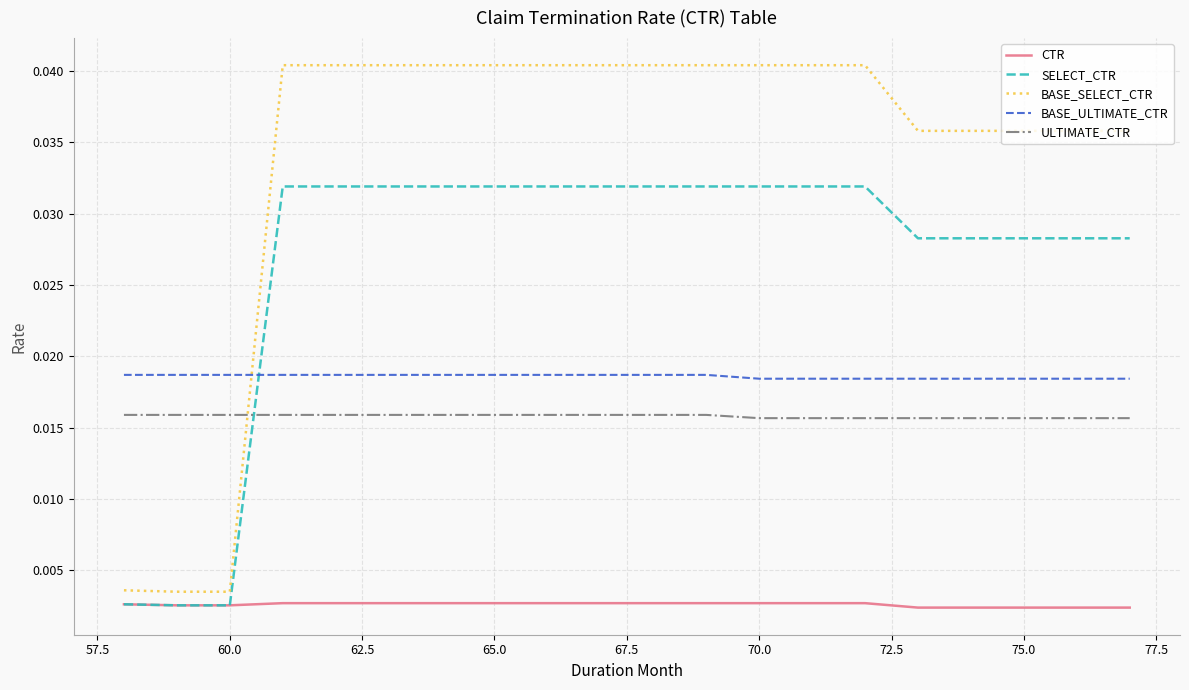

Which series has the largest total across all categories?

BASE_SELECT_CTR